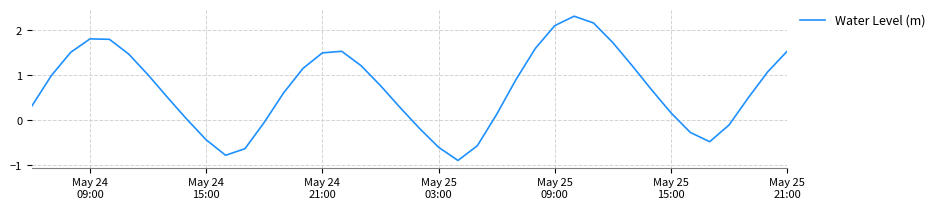

What is the minimum value shown in the chart?

-0.9